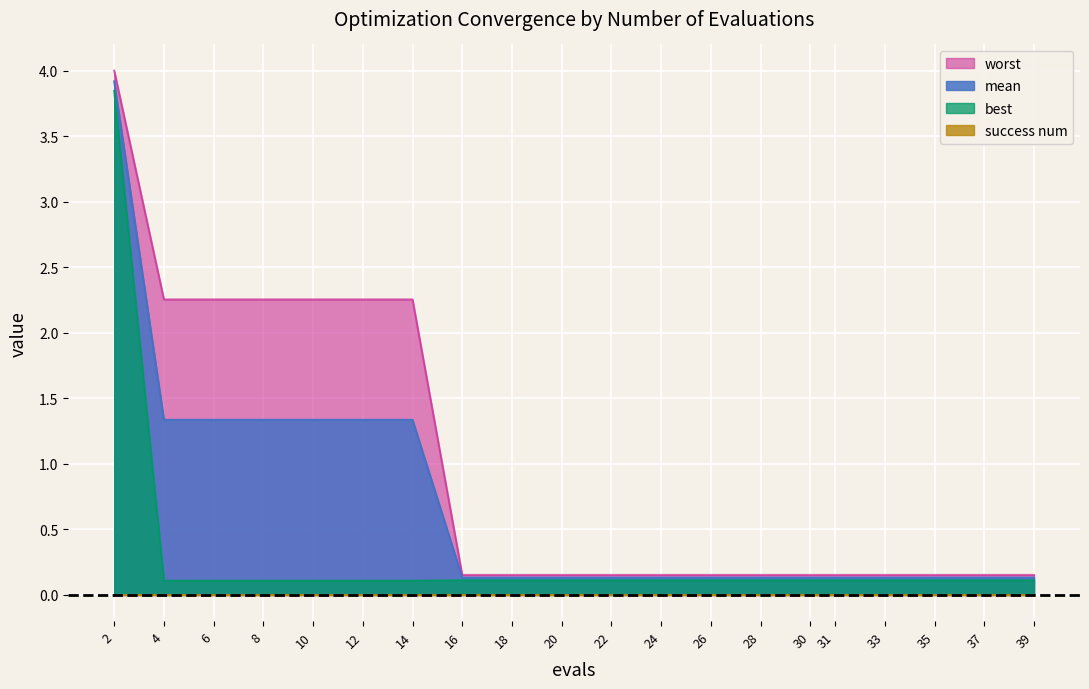

True or false: best and worst cross at least once.

False